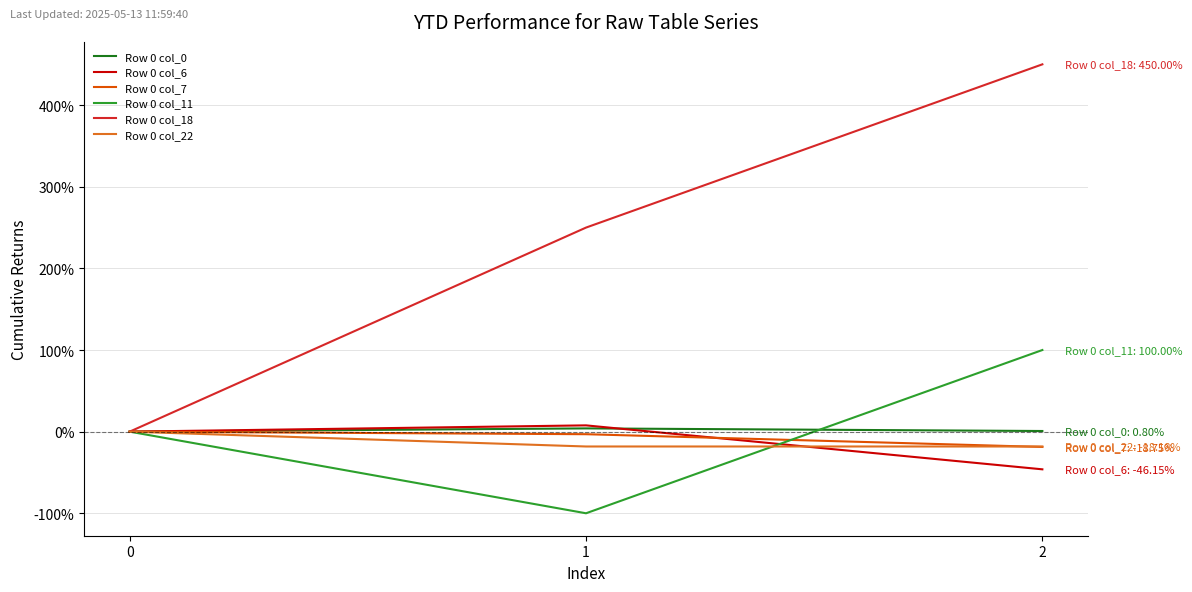

Reading left to right, transcribe all the data shown in this chart.

Row 0 col_0: 0.0	0.0	0.0
Row 0 col_6: 0.0	0.1	-0.5
Row 0 col_7: 0.0	-0.0	-0.2
Row 0 col_11: 0.0	-1.0	1.0
Row 0 col_18: 0.0	2.5	4.5
Row 0 col_22: 0.0	-0.2	-0.2